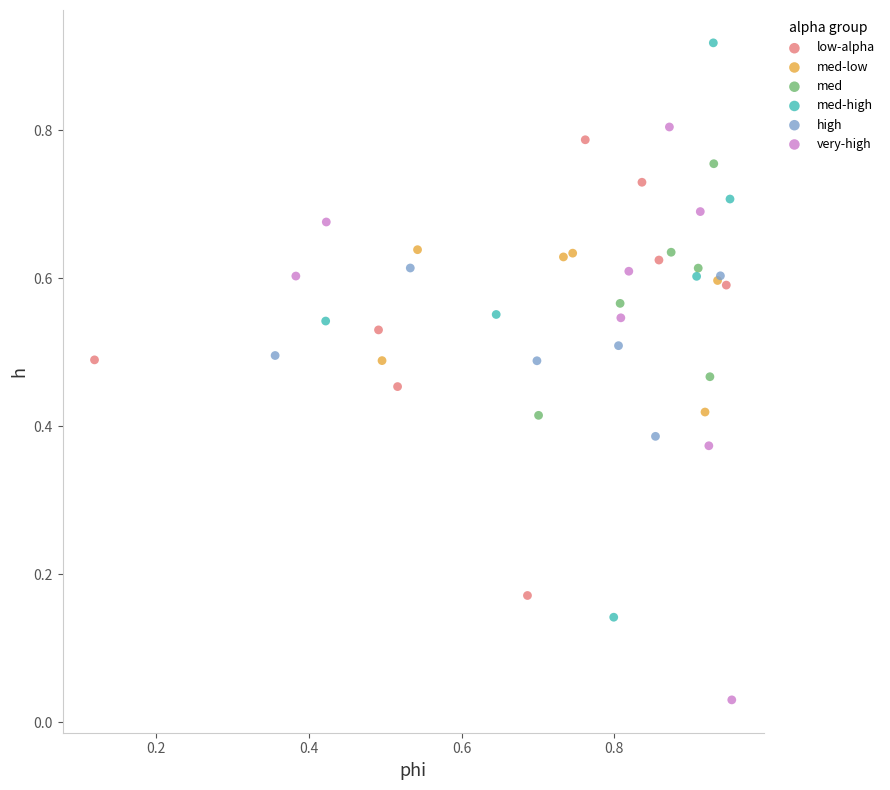

Which series contains the lowest Y value?

very-high